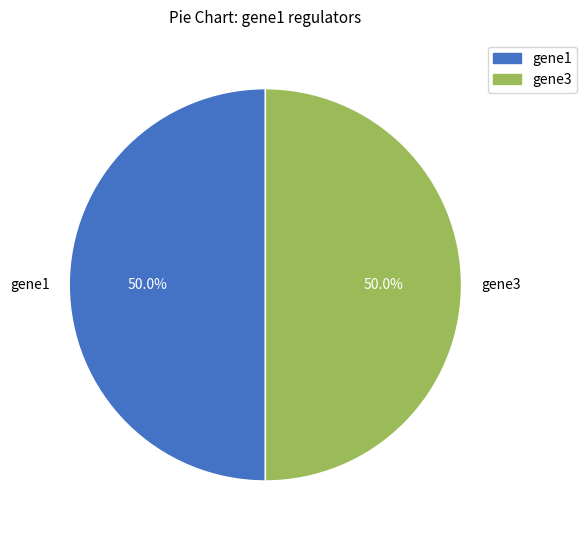

Is the sum of gene3 and gene1 greater than half?

Yes